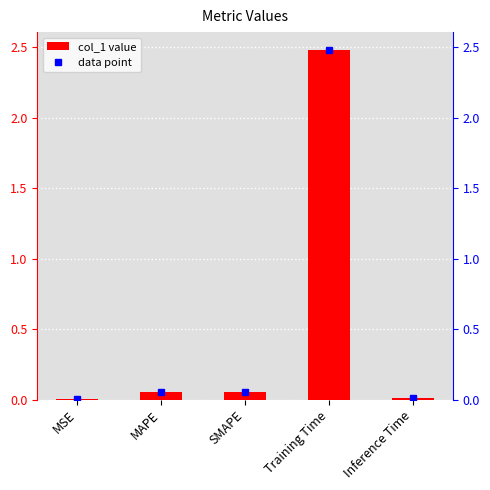

Rank the categories by value from lowest to highest.

MSE, Inference Time, MAPE, SMAPE, Training Time